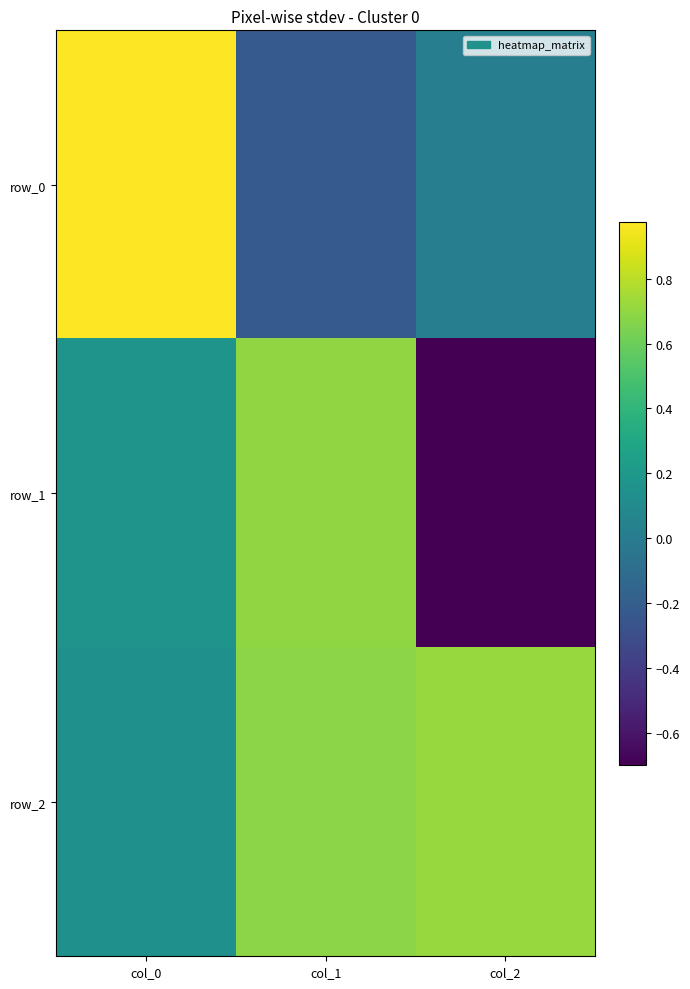

How many distinct data groups are displayed?

3